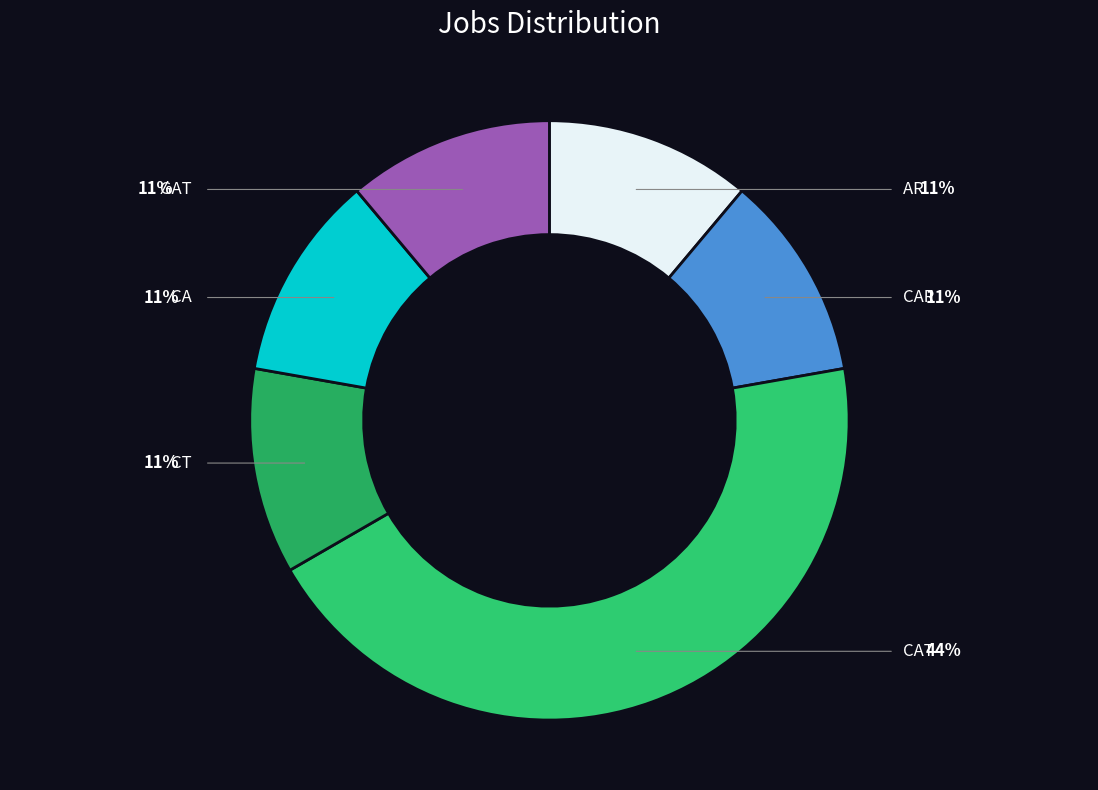

Between CA and GAT, which is larger?

CA